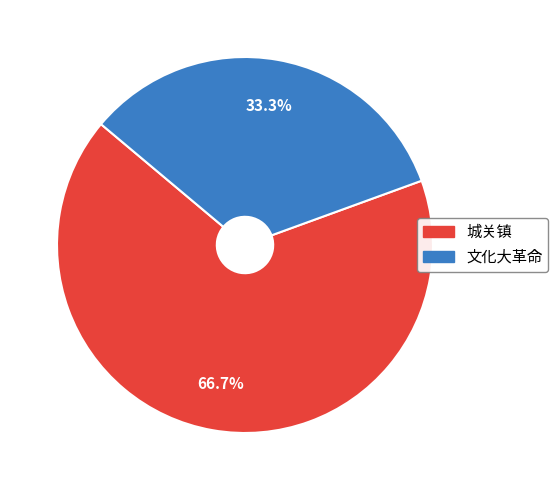

To the nearest percent, what is the difference between the 文化大革命 and 城关镇 slice percentages?

33%